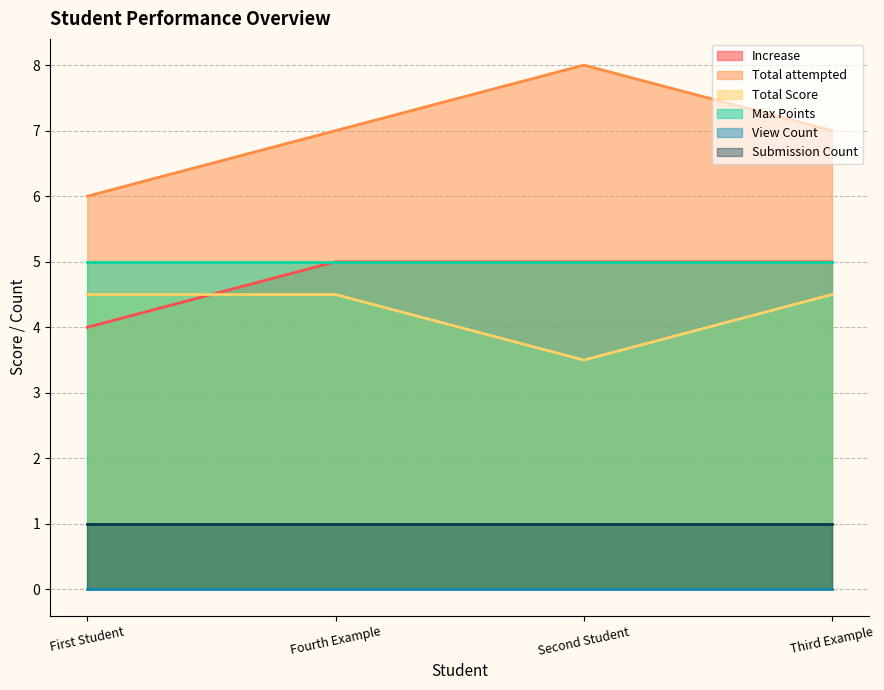

True or false: Increase has a value of 4.0 at First Student.

True